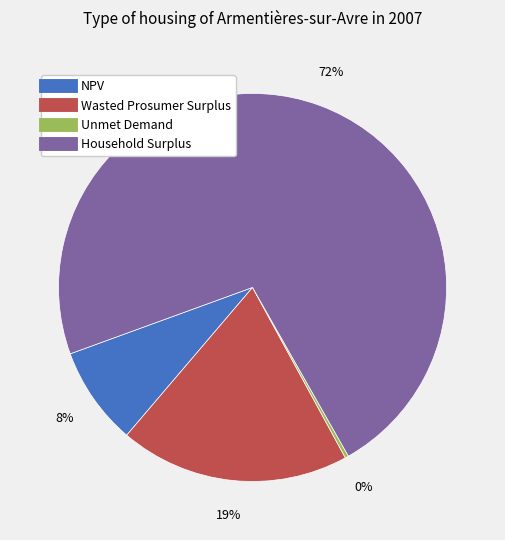

To the nearest percent, what percentage of the pie is Wasted Prosumer Surplus?

19%